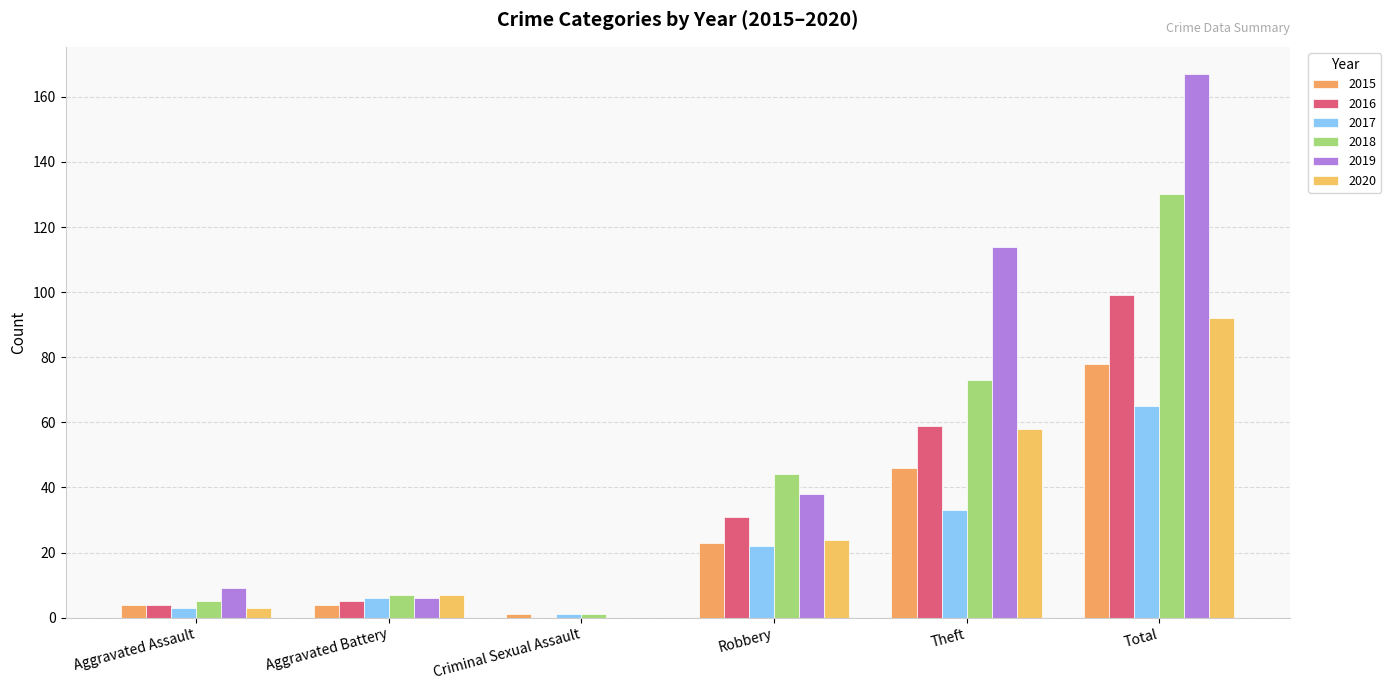

At which label is 2017 closest to 33?

Theft